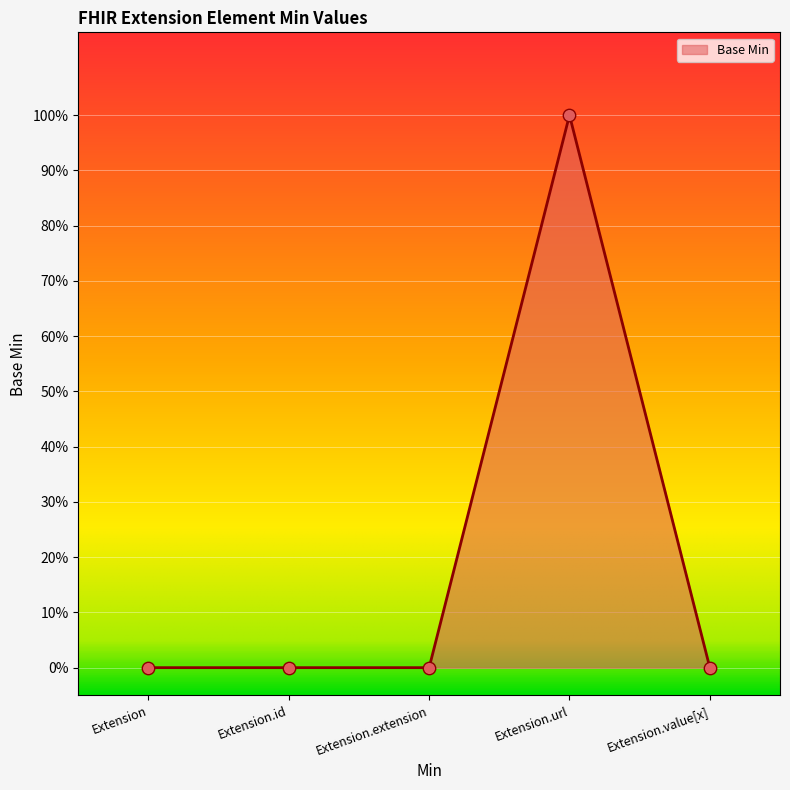

What is the change in value from Extension to Extension.url?

+1